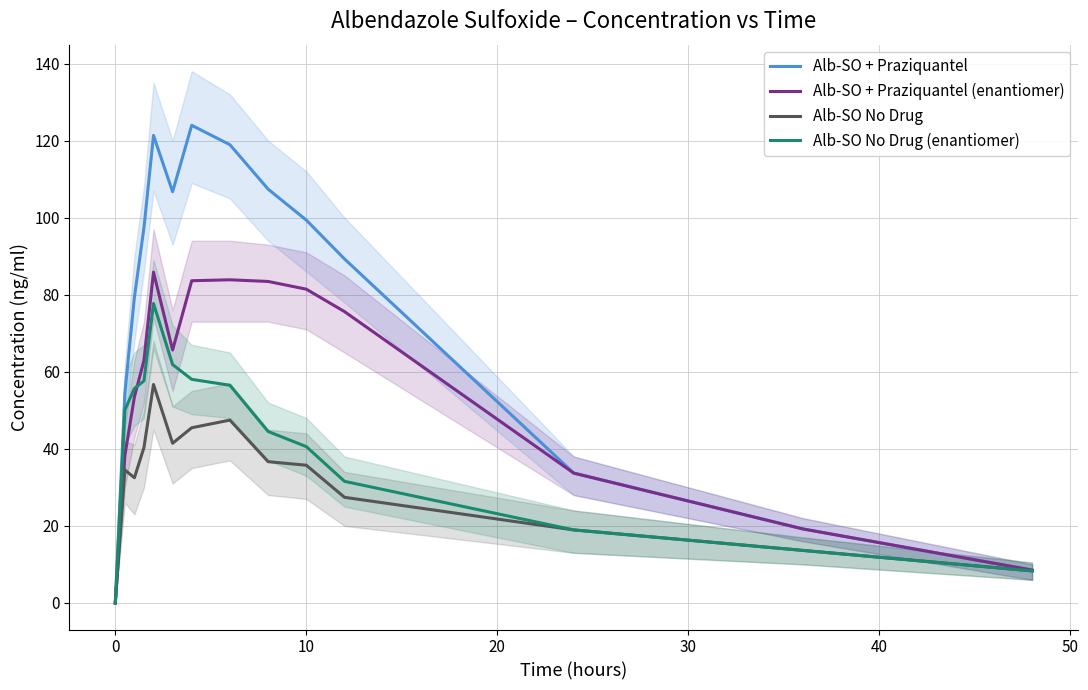

How many series are shown in this chart?

4